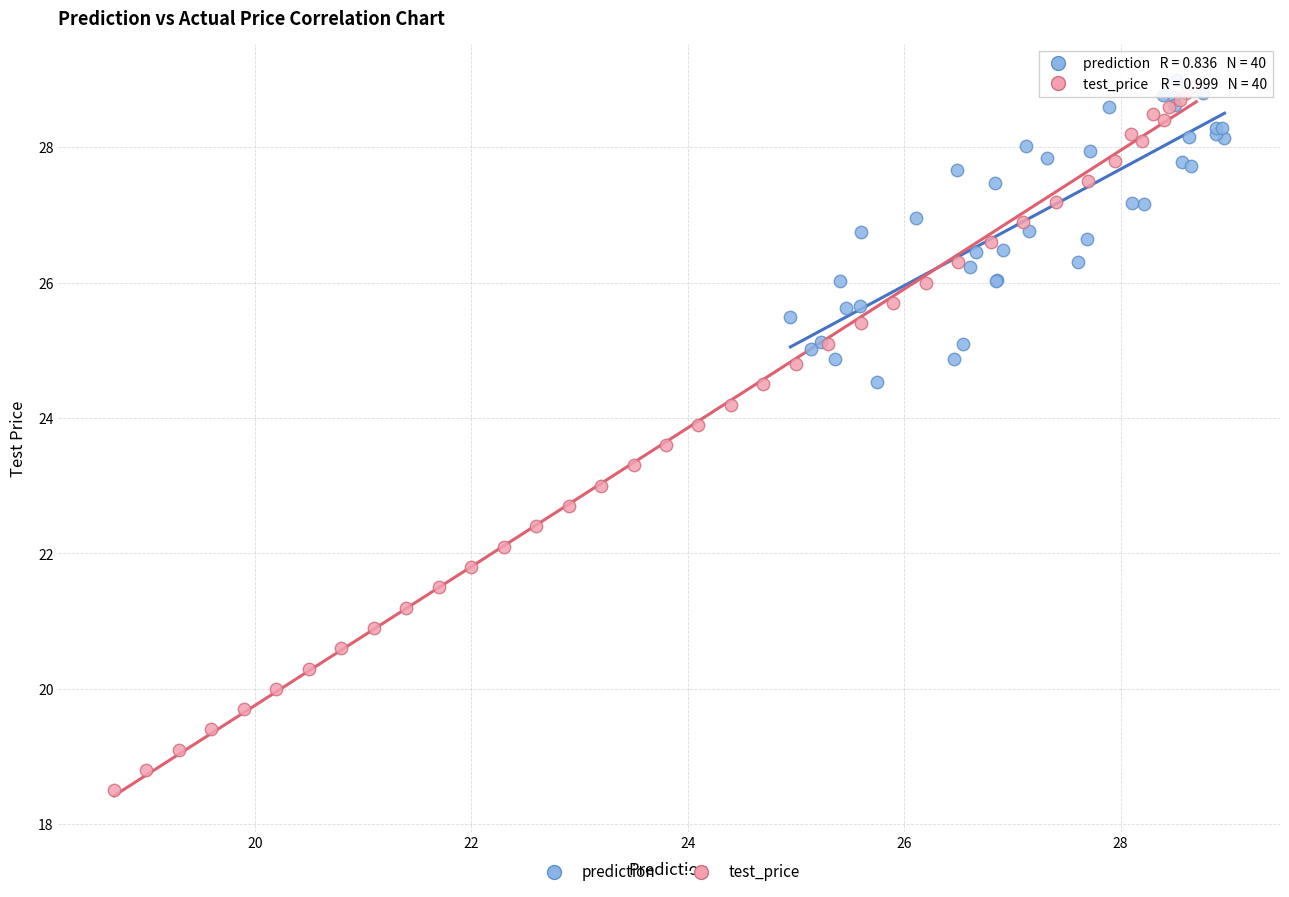

Which series contains the highest Y value?

prediction